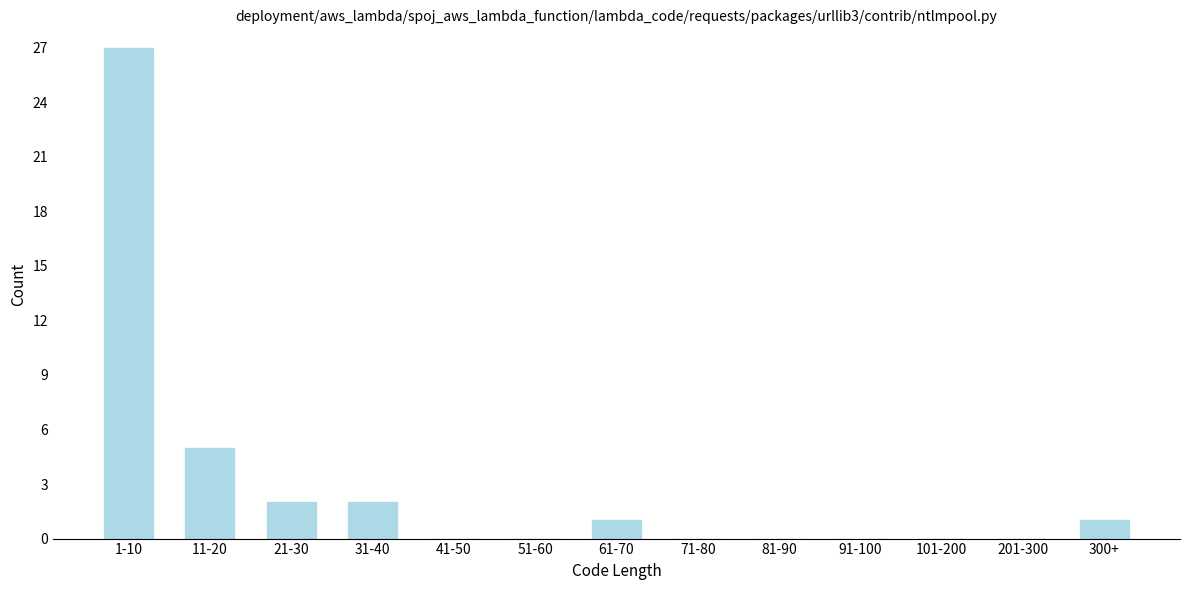

Reading right to left, list all the values displayed in this chart.

300+=1	201-300=0	101-200=0	91-100=0	81-90=0	71-80=0	61-70=1	51-60=0	41-50=0	31-40=2	21-30=2	11-20=5	1-10=27